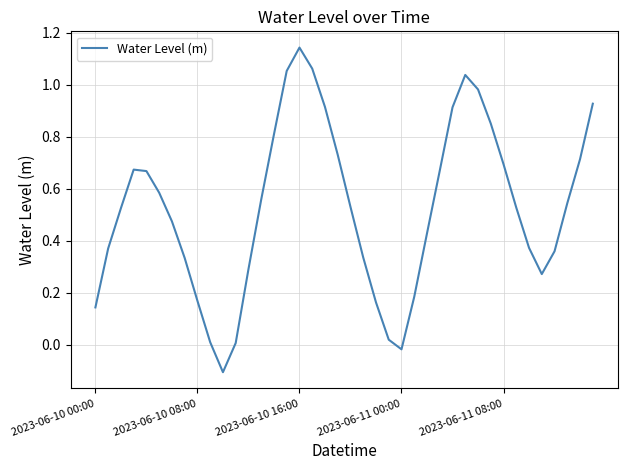

What is the difference between the maximum and minimum values?

1.2